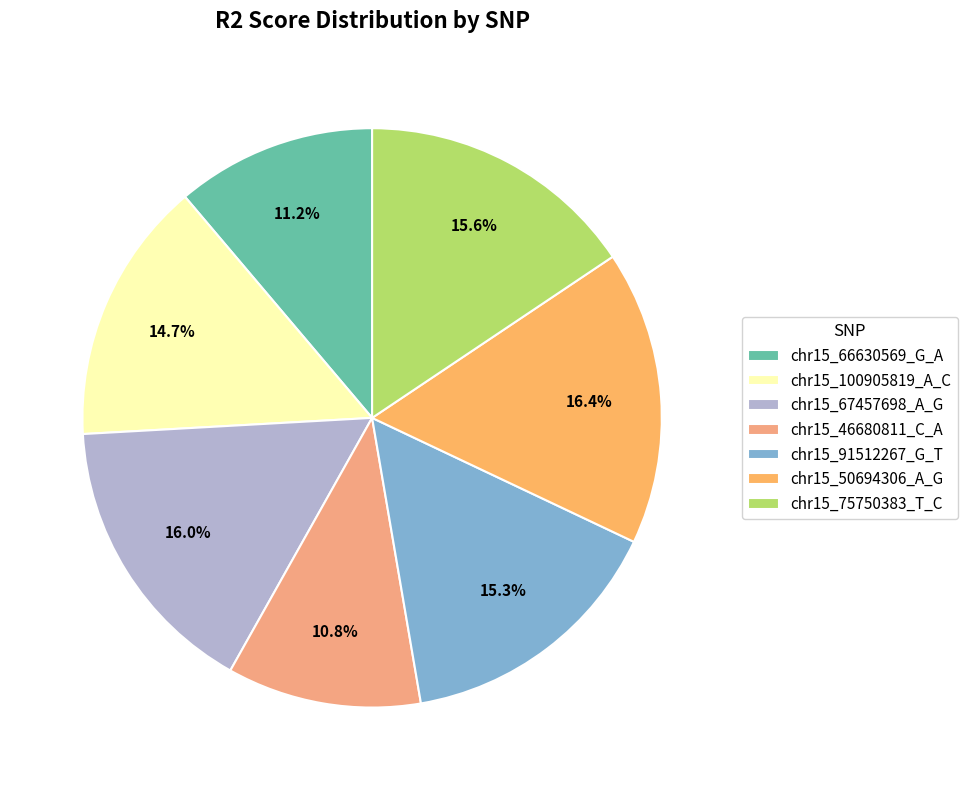

To the nearest percent, what percentage of the pie is chr15_46680811_C_A?

11%